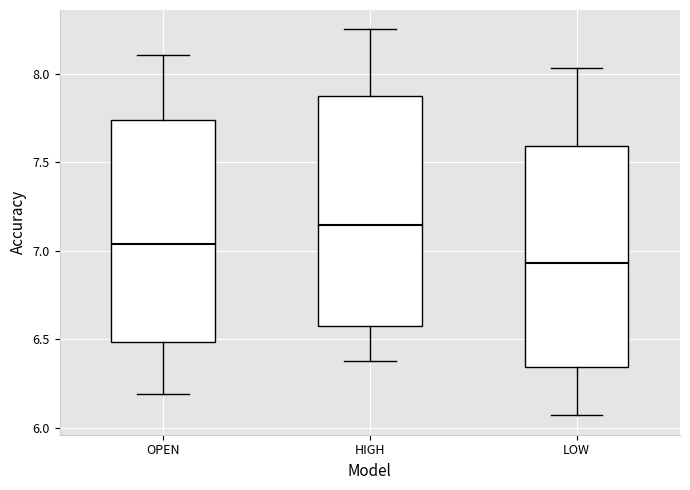

Reading left to right, transcribe this box plot: for each box, give where its median line is, the range the box spans, and where its two whiskers end, as read against the y-axis. The values are not printed on the chart, so give them approximately, as read against the axis.

OPEN: median 7.05, box 6.50 to 7.75, whiskers 6.20 to 8.10
HIGH: median 7.15, box 6.60 to 7.85, whiskers 6.40 to 8.25
LOW: median 6.95, box 6.35 to 7.60, whiskers 6.05 to 8.05